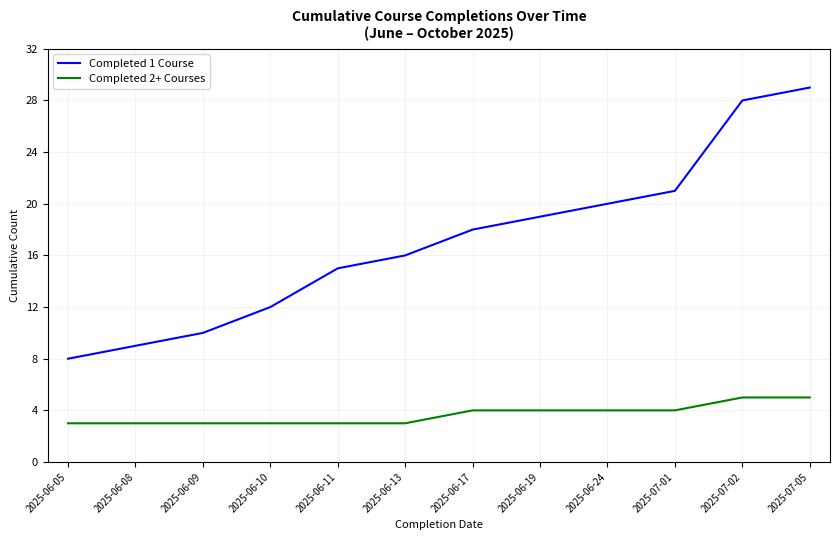

Reading left to right, extract all data points from this chart.

Completed 1 Course: 8	9	10	12	15	16	18	19	20	21	28	29
Completed 2+ Courses: 3	3	3	3	3	3	4	4	4	4	5	5